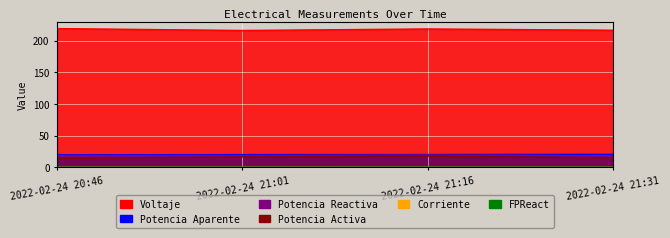

The Potencia Aparente series shows 20.1 at 2022-02-24 21:01. True or false?

True